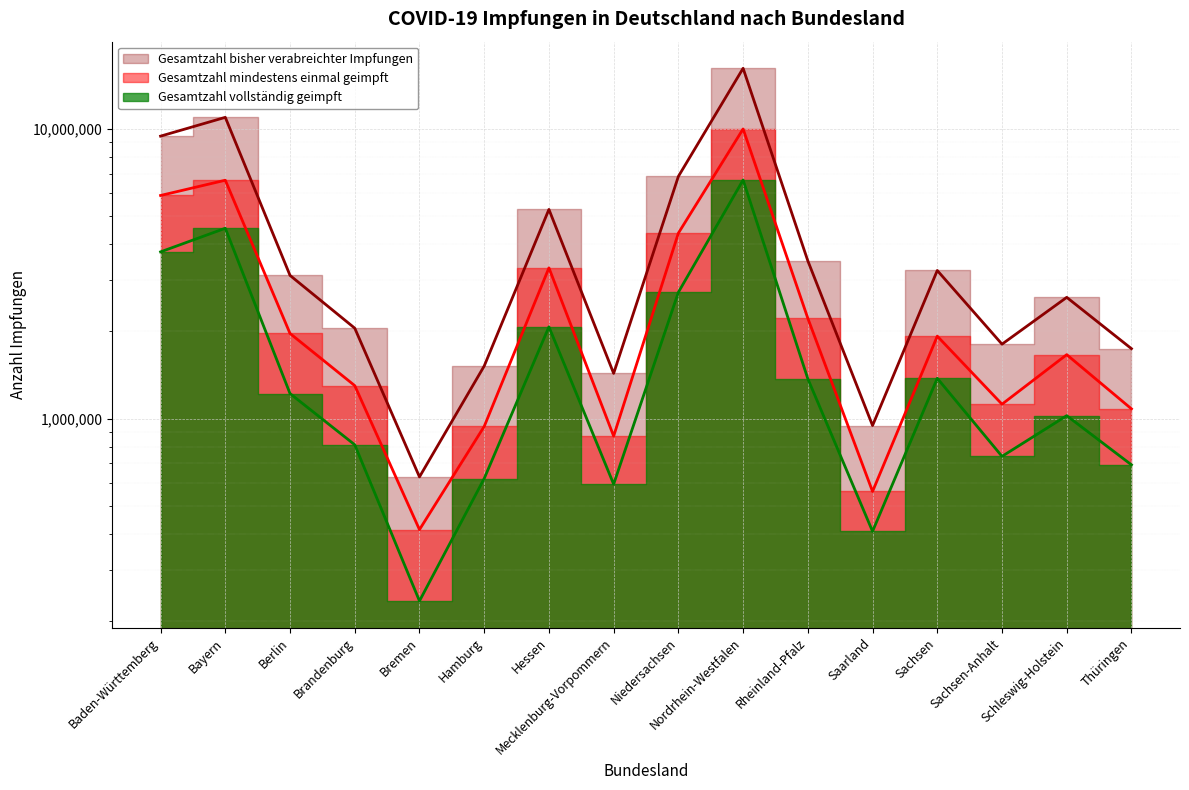

In Gesamtzahl bisher verabreichter Impfungen, how many points are higher than both neighbors (excluding endpoints)?

5